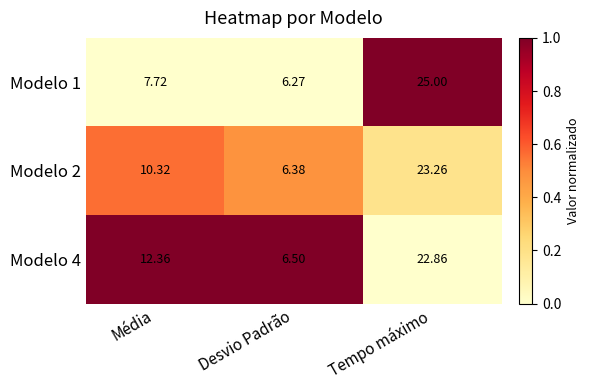

At which category is the sum across all series the highest?

Tempo máximo